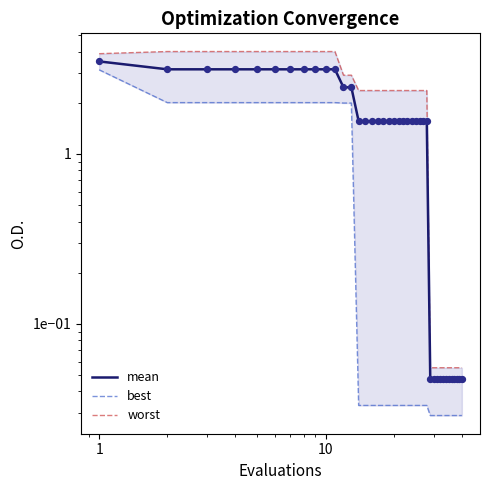

Is the value of worst at 33 greater than the value of best at 39?

Yes